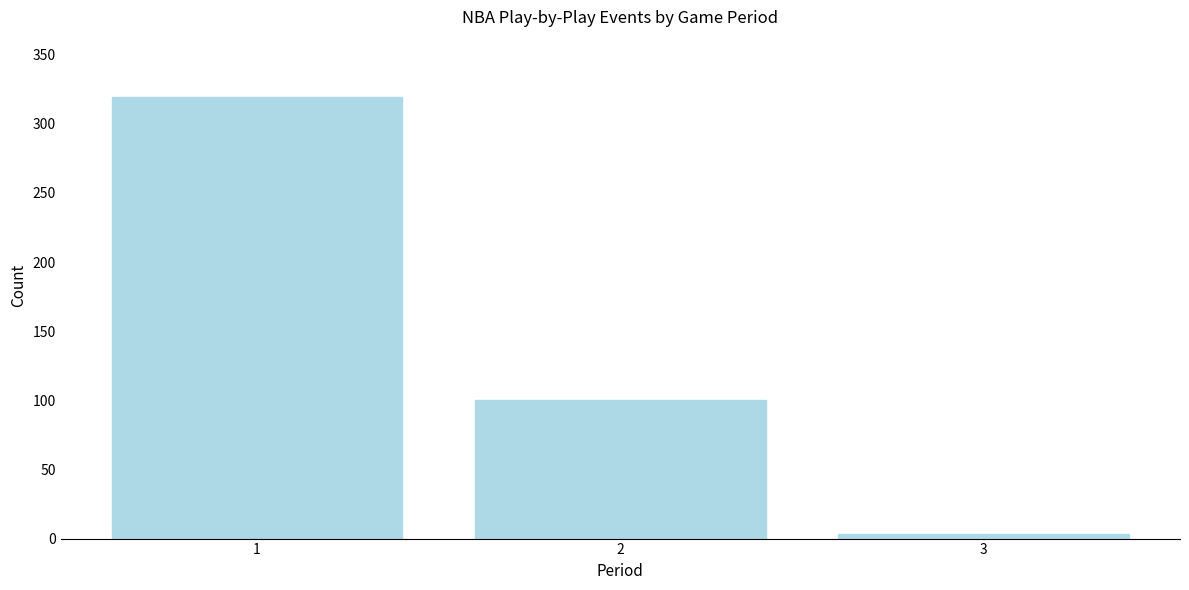

Reading right to left, list all the values displayed in this chart.

3=3	2=100	1=319